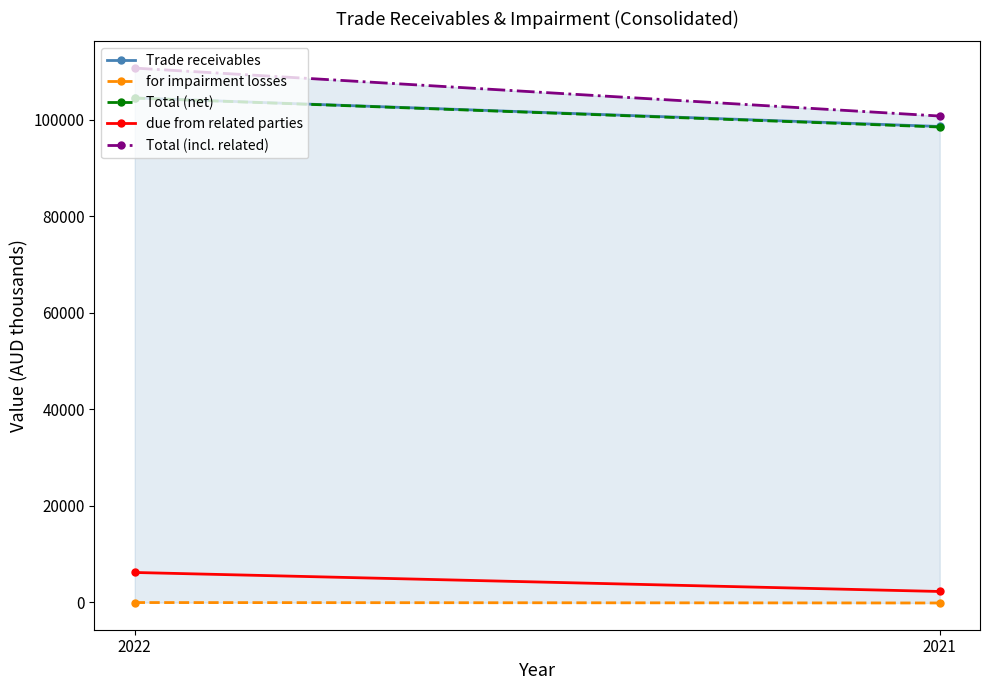

What is the maximum value shown in the chart?

110703